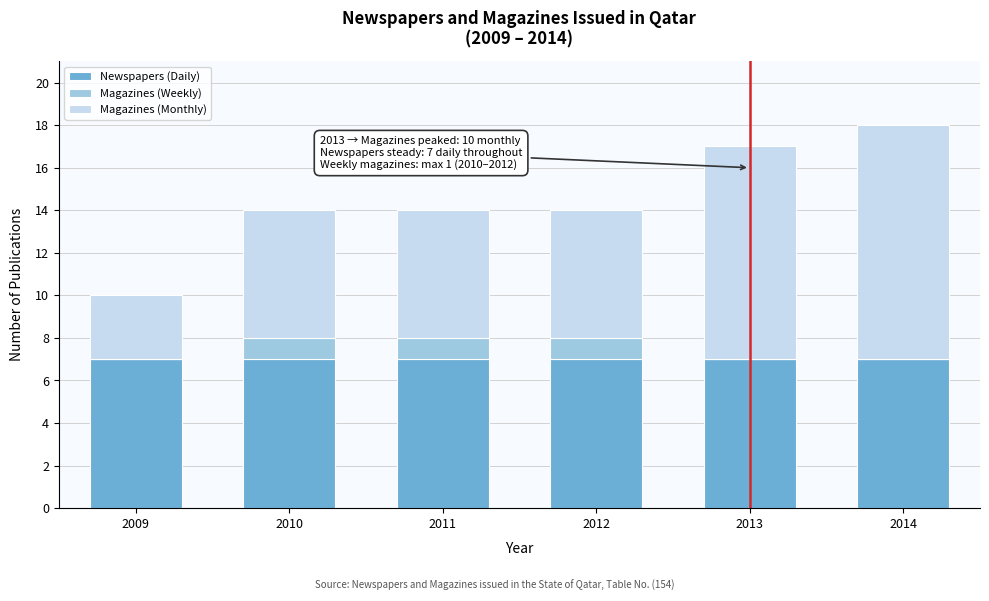

Reading left to right, transcribe the values for Newspapers (Daily).

2009=7	2010=7	2011=7	2012=7	2013=7	2014=7